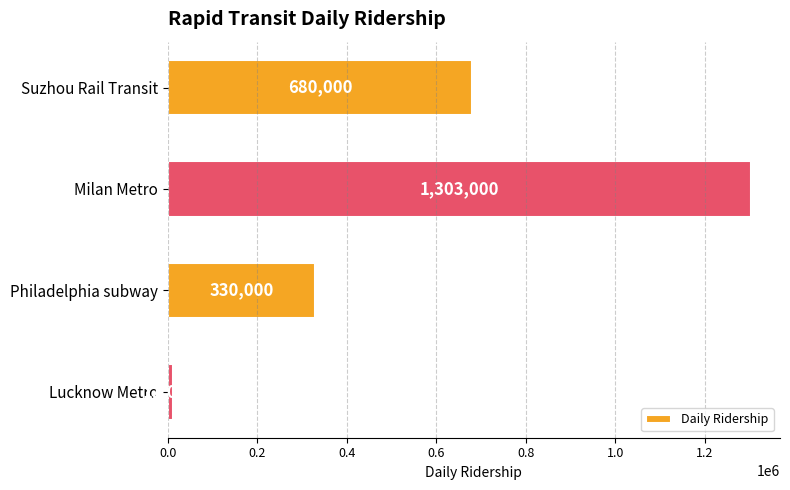

What is the difference between the maximum and minimum values?

1292000